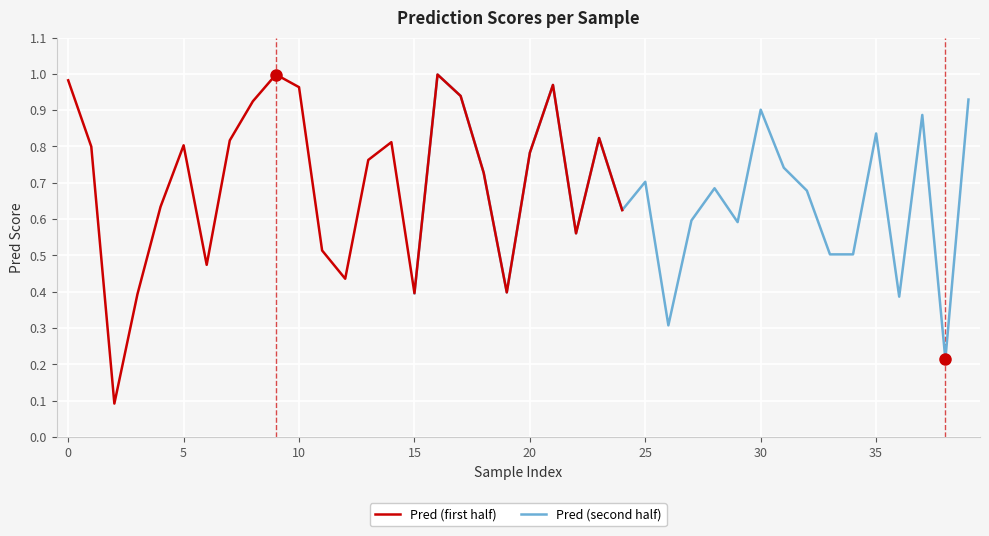

How many series are shown in this chart?

2